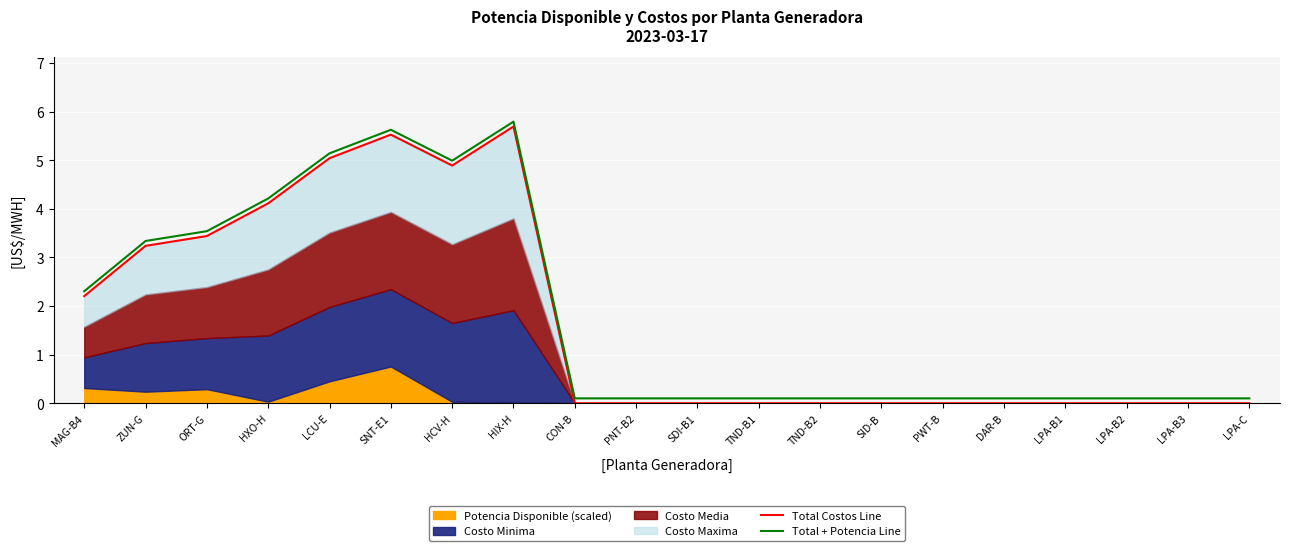

Is it true that Total + Potencia Line equals 0.2 at SDI-B1?

False